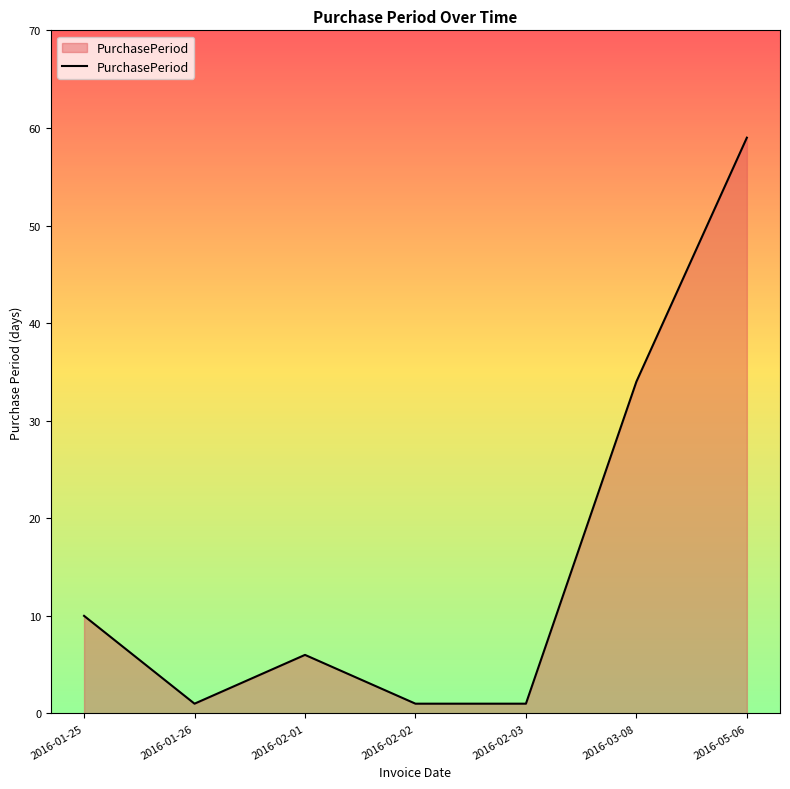

How many lines are shown in the chart?

1